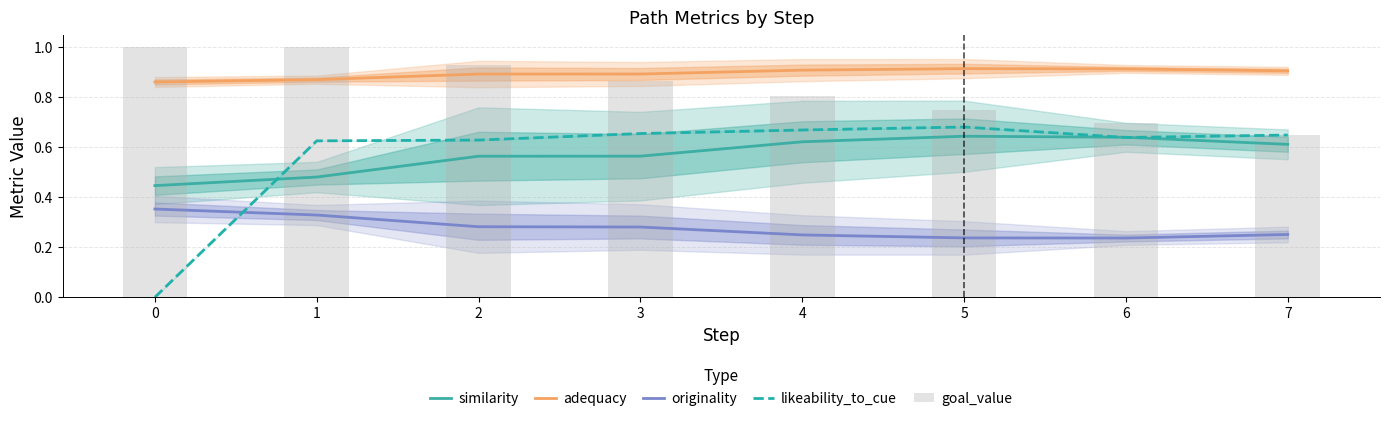

What is the approximate value of goal_value at 2?

0.9